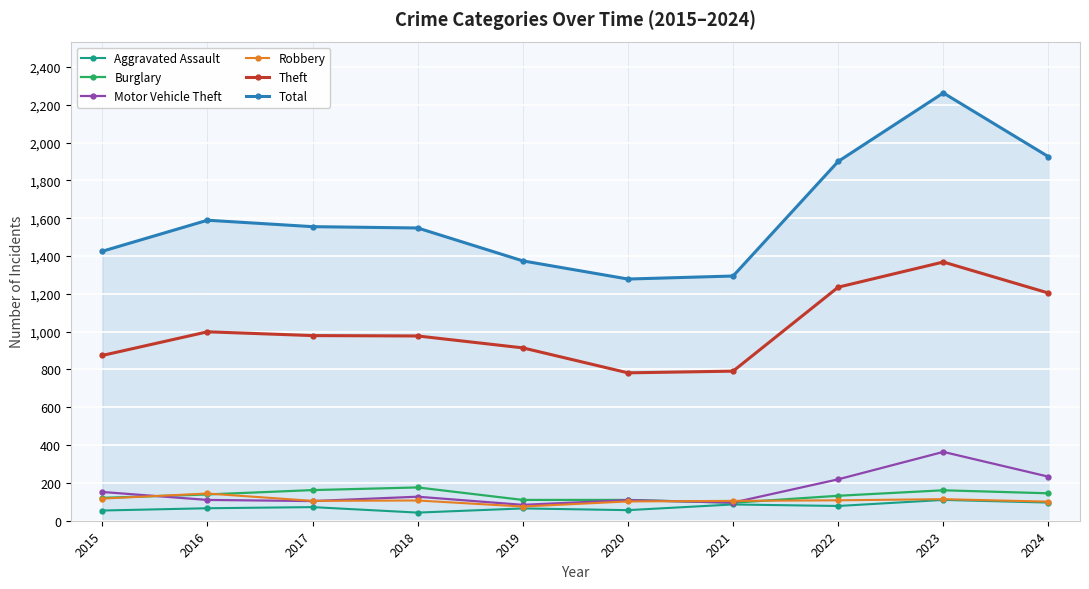

Is it true that Motor Vehicle Theft equals 96 at 2021?

True